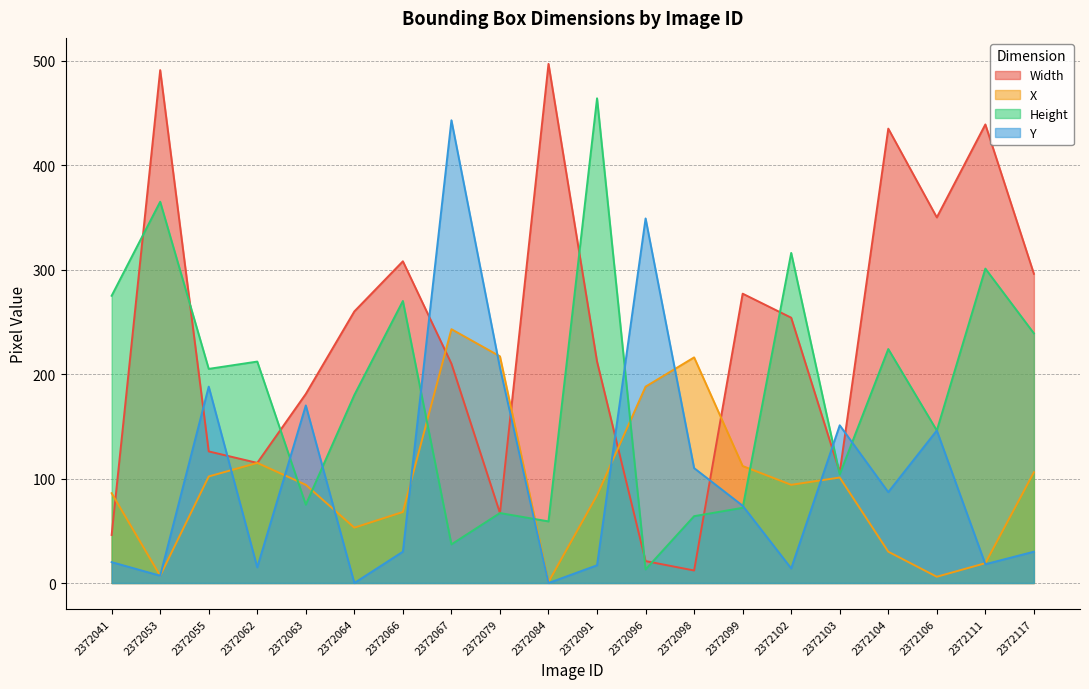

Reading left to right, transcribe all the data shown in this chart.

Width: 46	491	126	115	181	260	308	210	67	497	212	21	12	277	254	106	435	350	439	296
X: 86	7	102	115	94	53	68	243	217	1	84	188	216	112	94	101	30	6	19	106
Height: 275	365	205	212	75	180	270	37	67	59	464	13	64	72	316	104	224	146	301	239
Y: 20	7	188	15	170	0	30	443	206	0	17	349	110	74	14	151	87	146	18	30